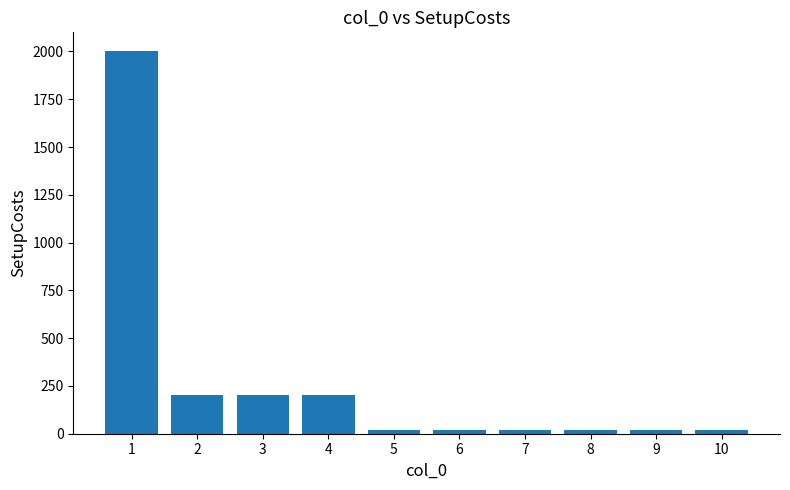

How many bars are there in total?

10